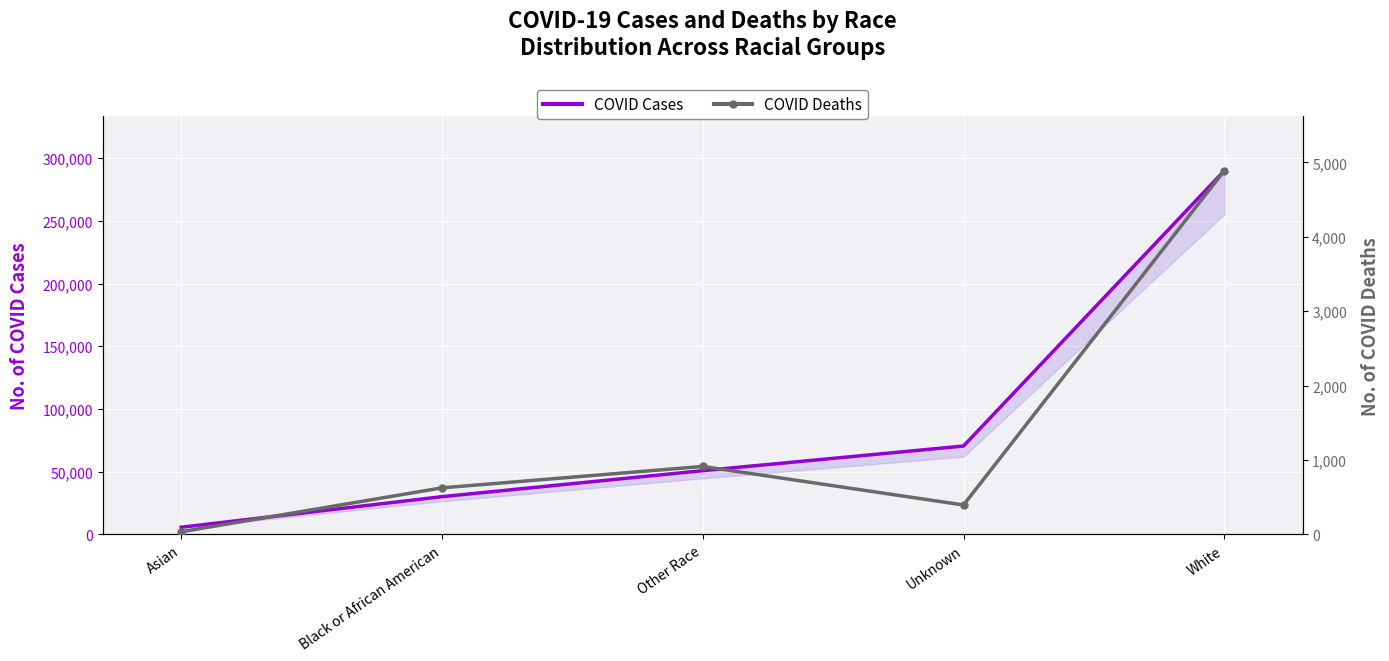

What is the minimum value for COVID Cases?

5748